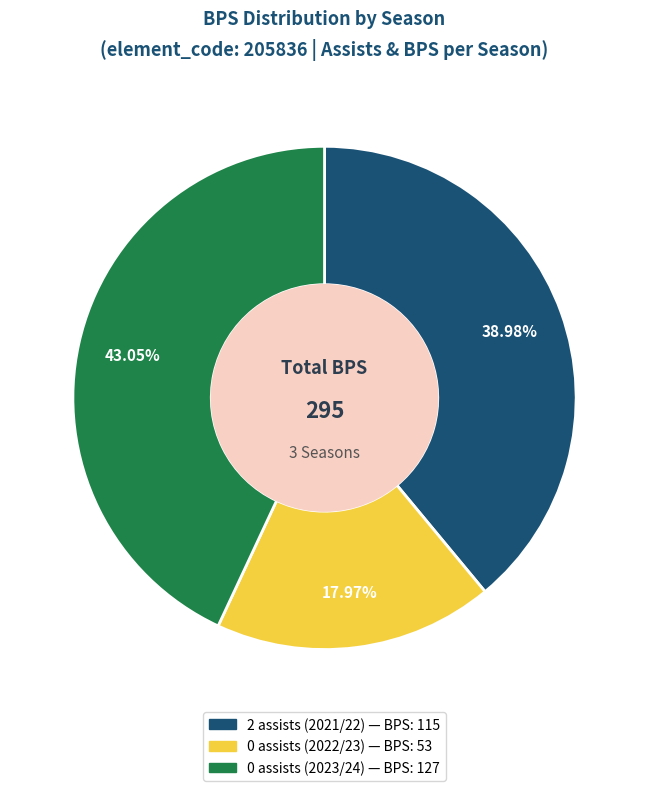

Does 2 assists (2021/22) account for over 50% of the chart?

No